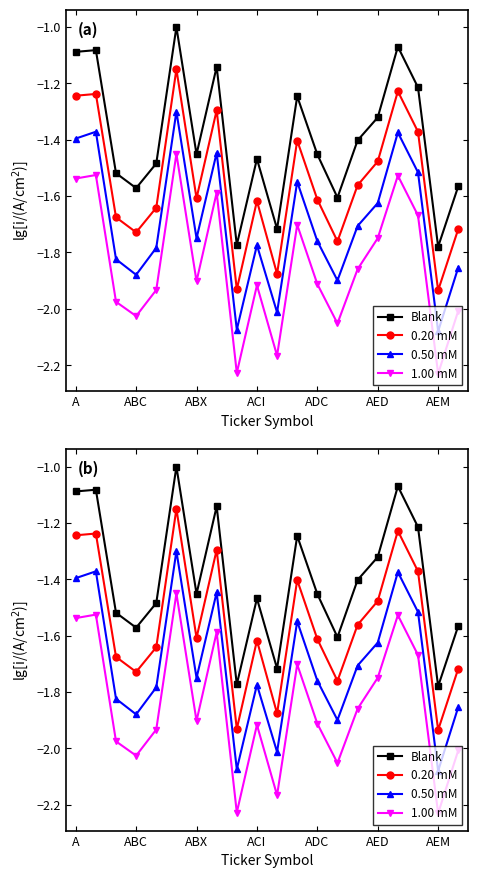

Which series changed the most between AED and 12?

0.20 mM